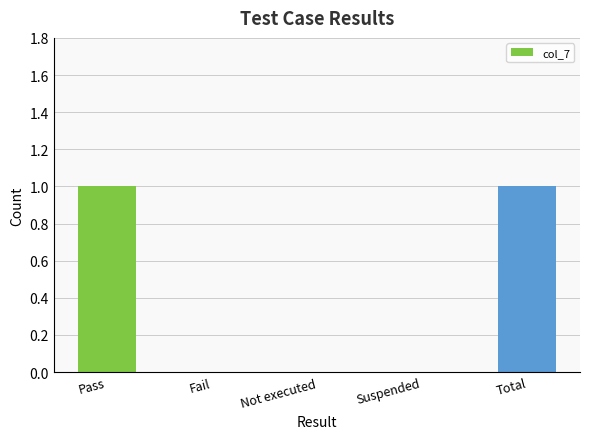

Between Total and Fail, which is larger?

Total